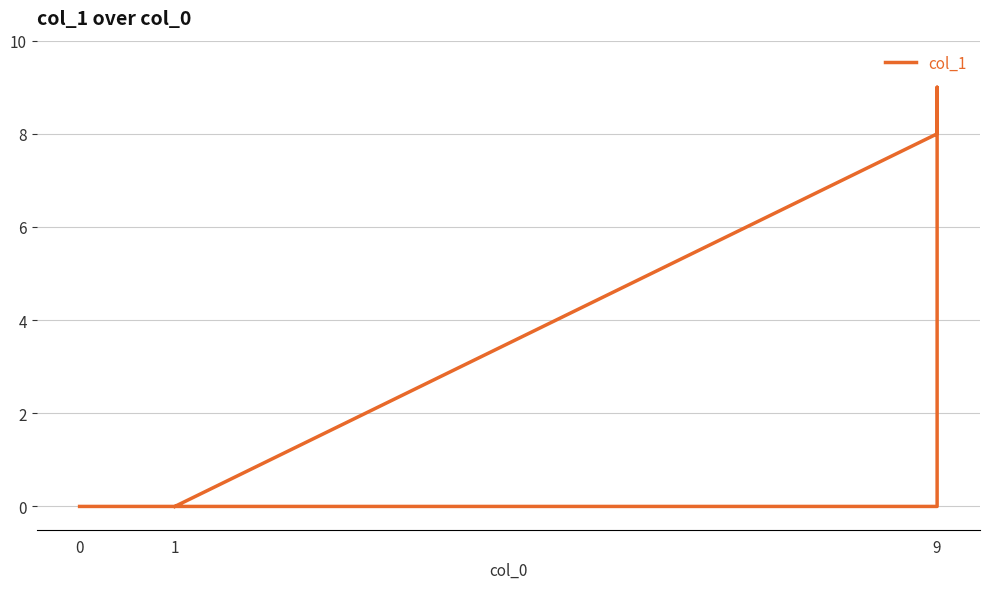

Is it true that the value at 9 is 4?

False